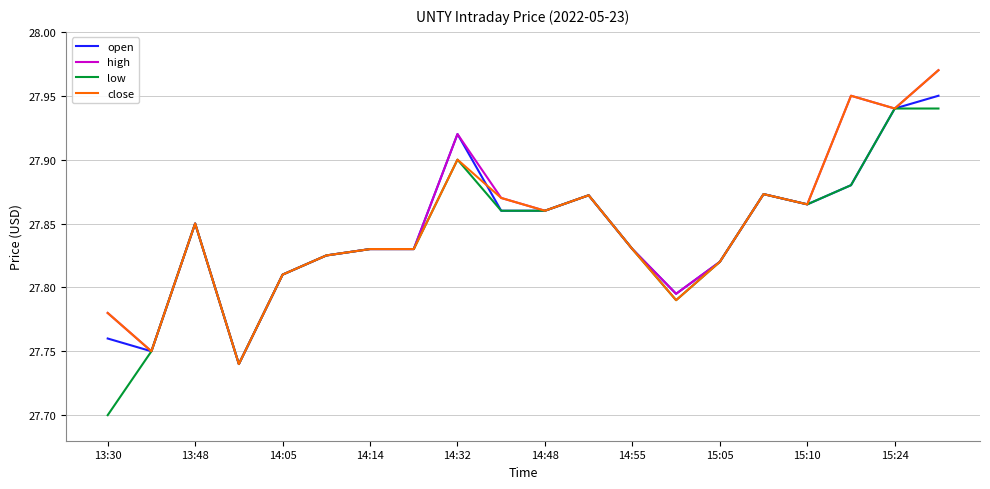

At which label is low closest to 27?

13:30